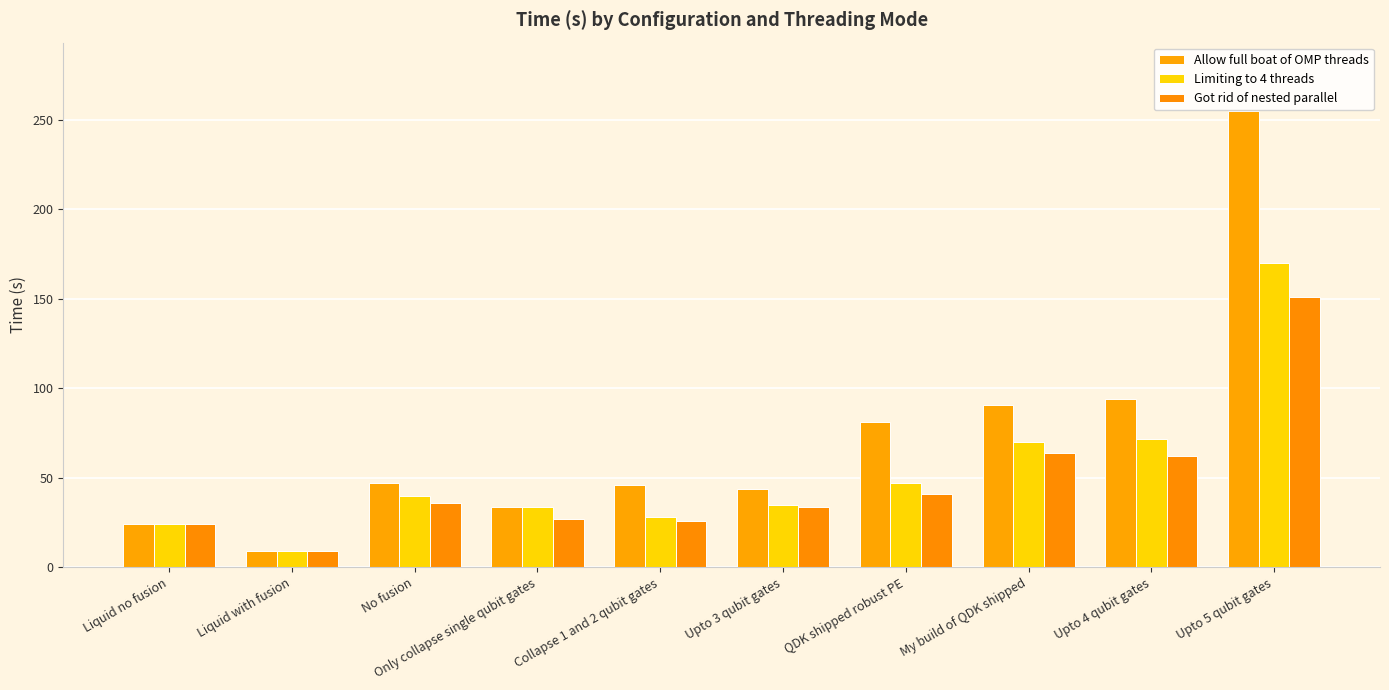

At which label does Allow full boat of OMP threads first exceed 47?

QDK shipped robust PE